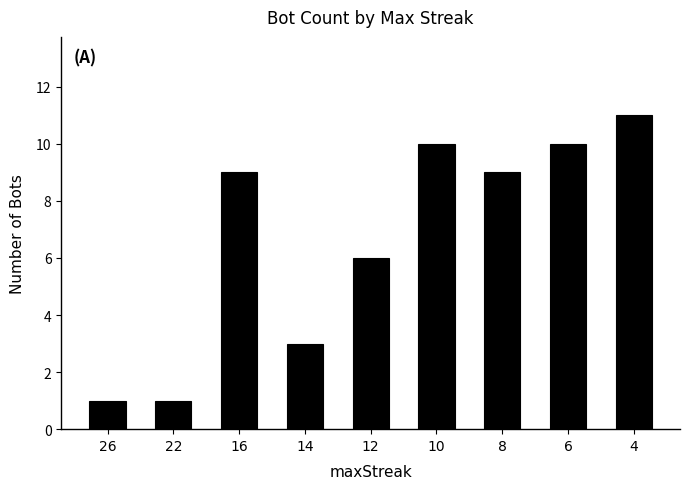

Is it true that the value at 6 is 13?

False